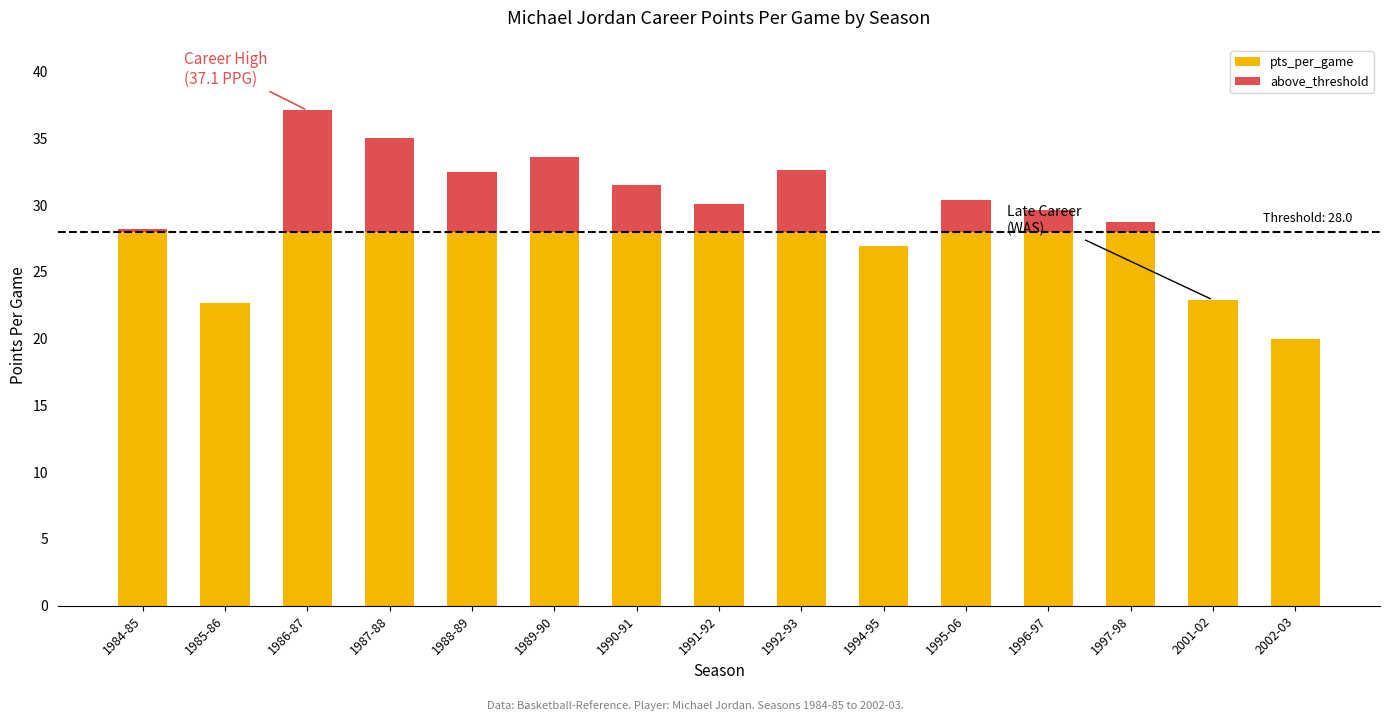

How many data points in pts_per_game are less than 30?

7